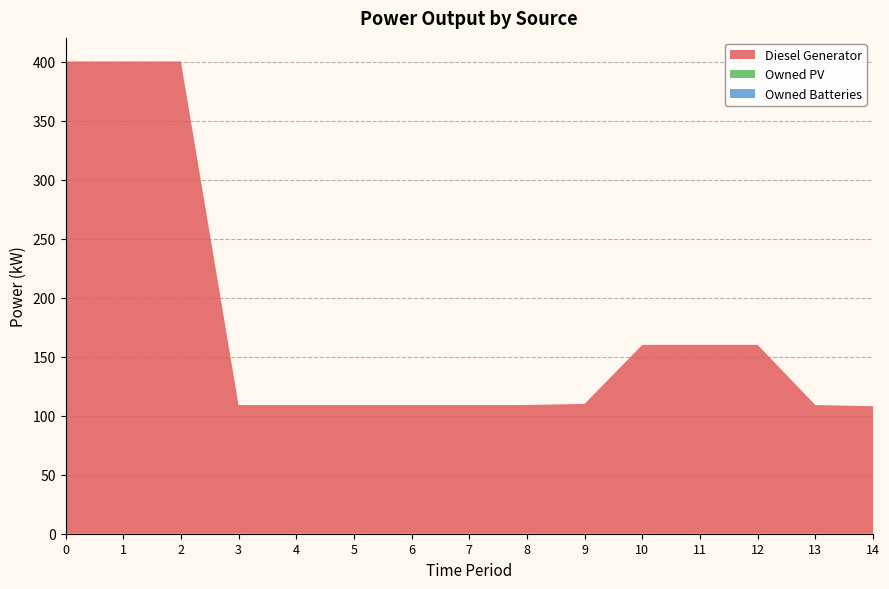

Reading left to right, extract all data points from this chart.

Diesel Generator: 400	400	400	109	109	109	109	109	109	110	160	160	160	109	108
Owned PV: 0	0	0	0	0	0	0	0	0	0	0	0	0	0	0
Owned Batteries: 0	0	0	0	0	0	0	0	0	0	0	0	0	0	0